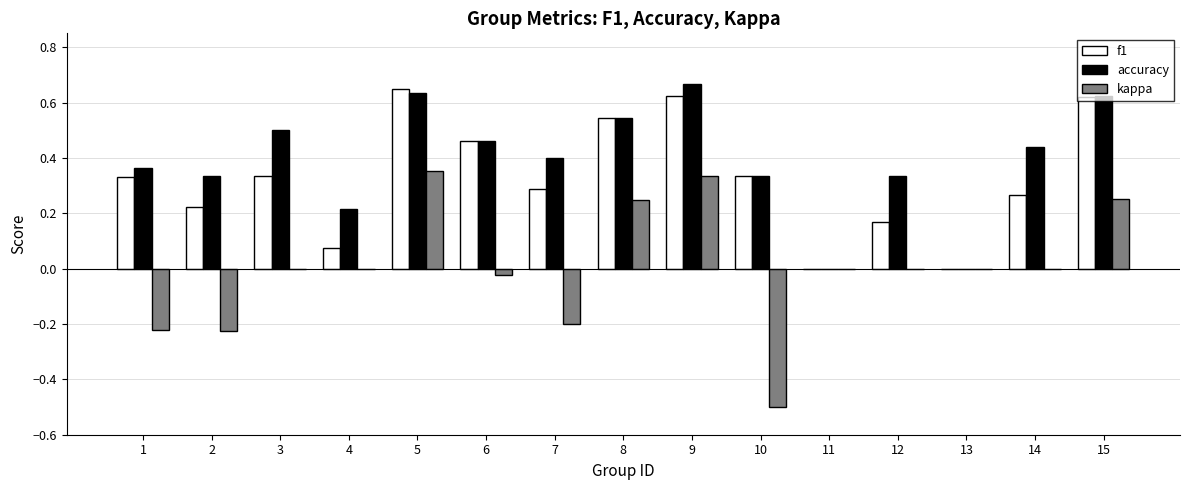

Which series has the largest total across all categories?

accuracy